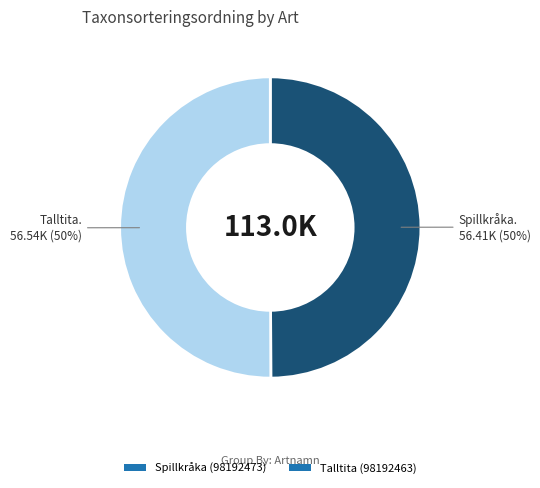

What is the ratio of the value at Spillkråka (98192473) to the value at Talltita (98192463)?

1.0